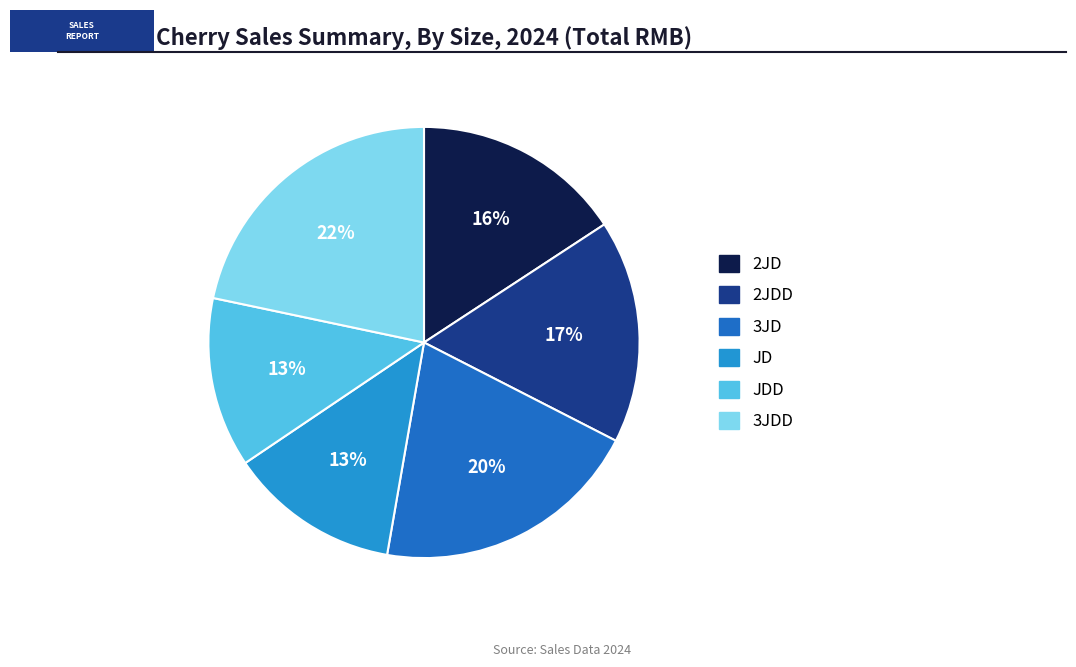

To the nearest percent, what is the difference between the largest and smallest slice percentages?

9%